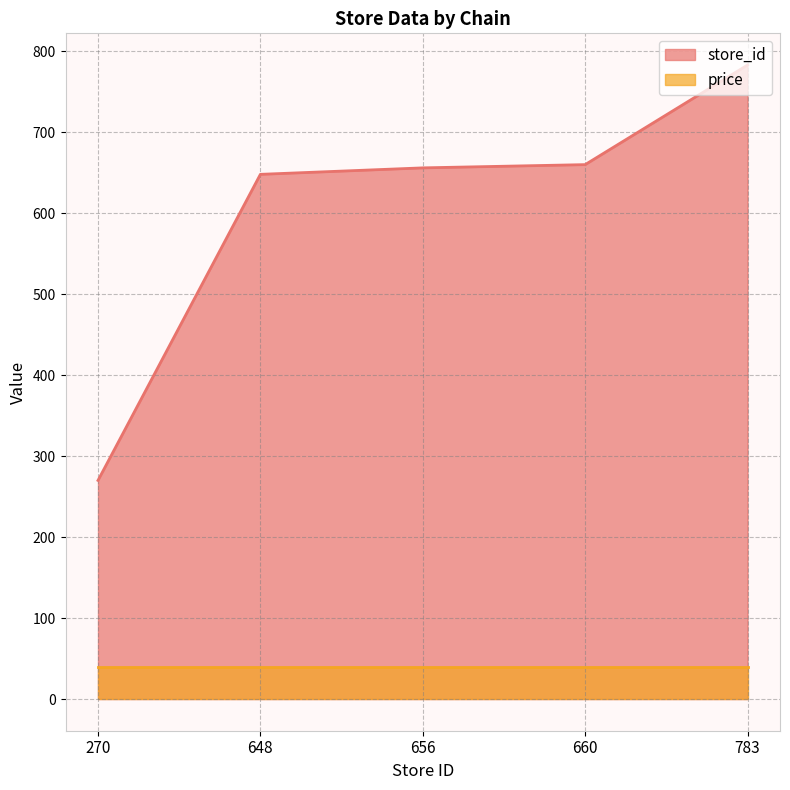

What is the value of the 2nd point from the left?

648